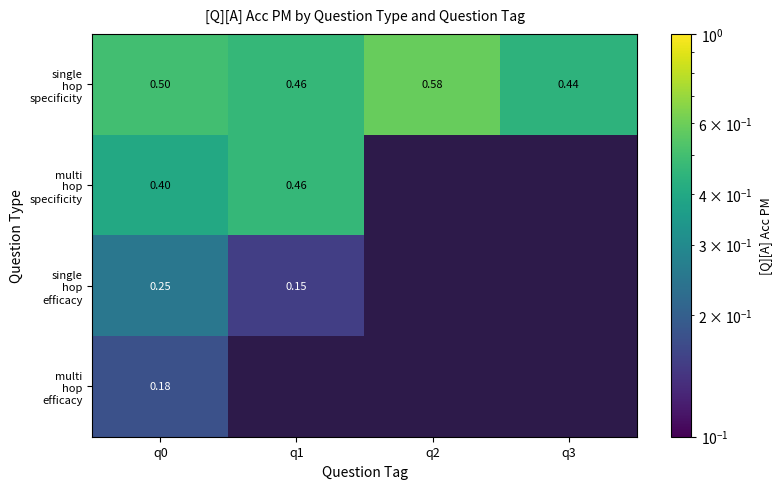

List the labels in order of single hop efficacy value, smallest first.

q1, q2, q3, q0